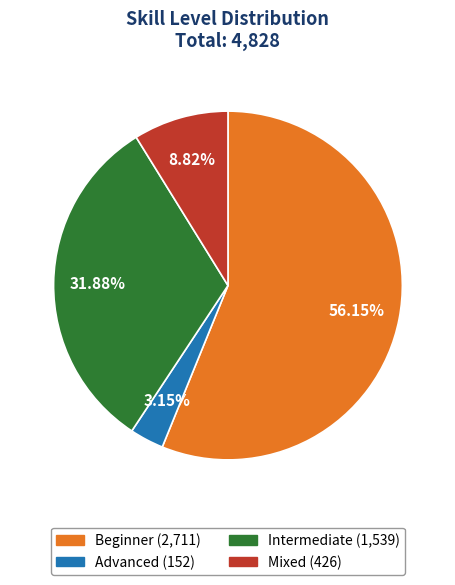

To the nearest percent, what portion does Beginner represent?

56%